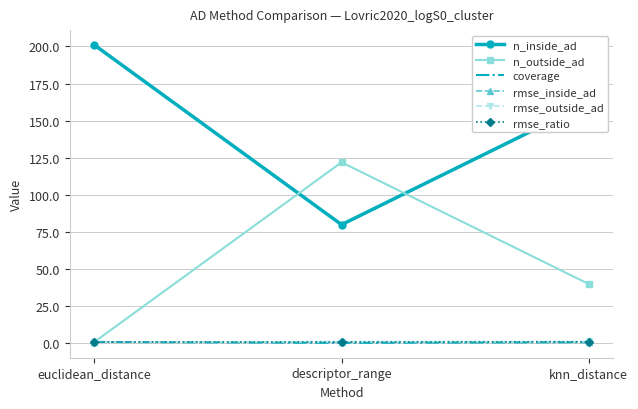

Rank the categories by n_inside_ad value from highest to lowest.

euclidean_distance, knn_distance, descriptor_range